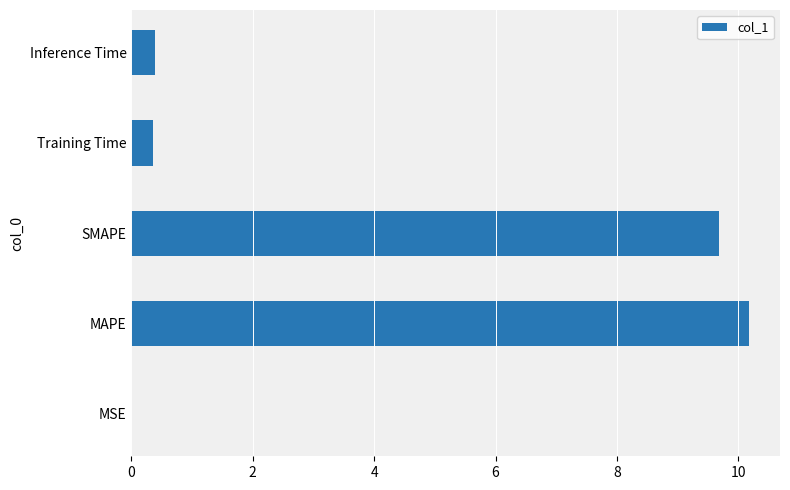

Which has a higher value, SMAPE or Training Time?

SMAPE